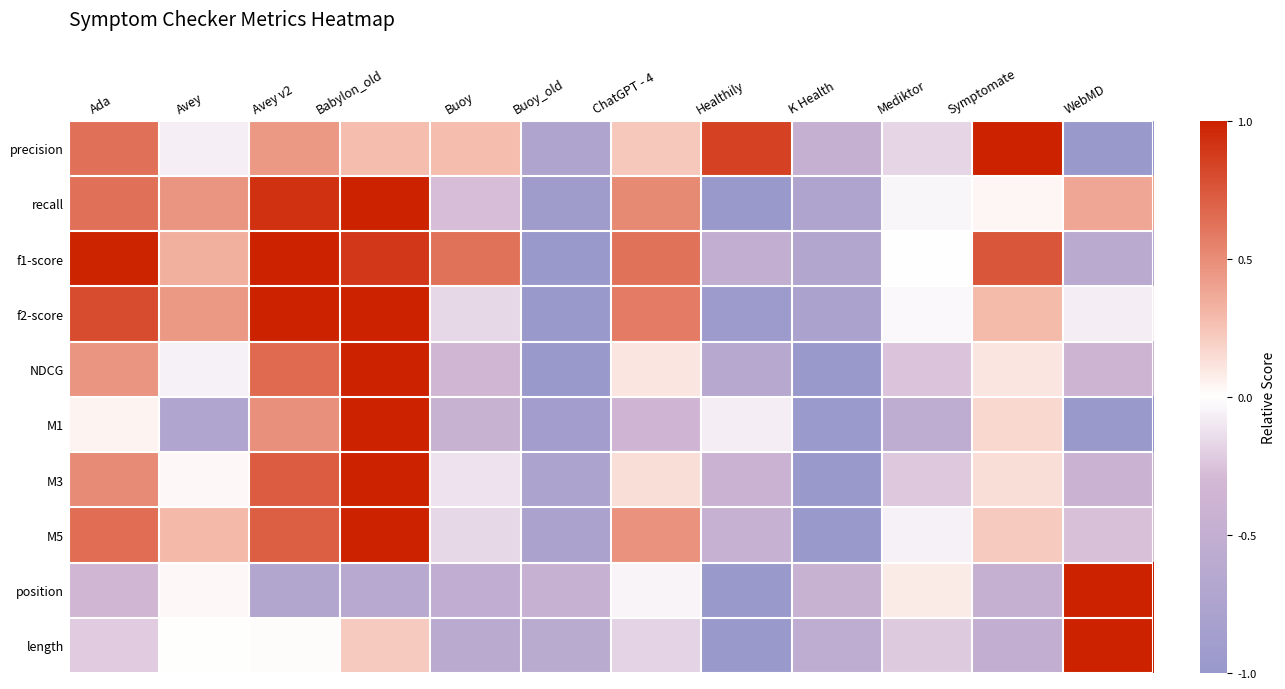

Rank the series at Mediktor from lowest to highest value.

M1, NDCG, M3, length, precision, M5, recall, f2-score, f1-score, position